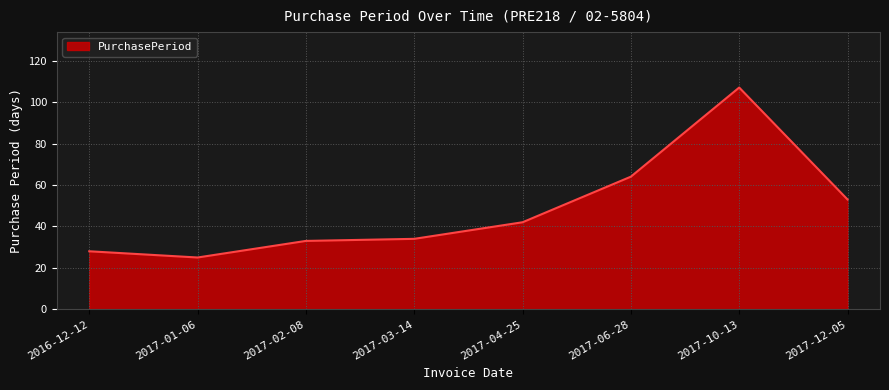

Where is the first local minimum?

2017-01-06